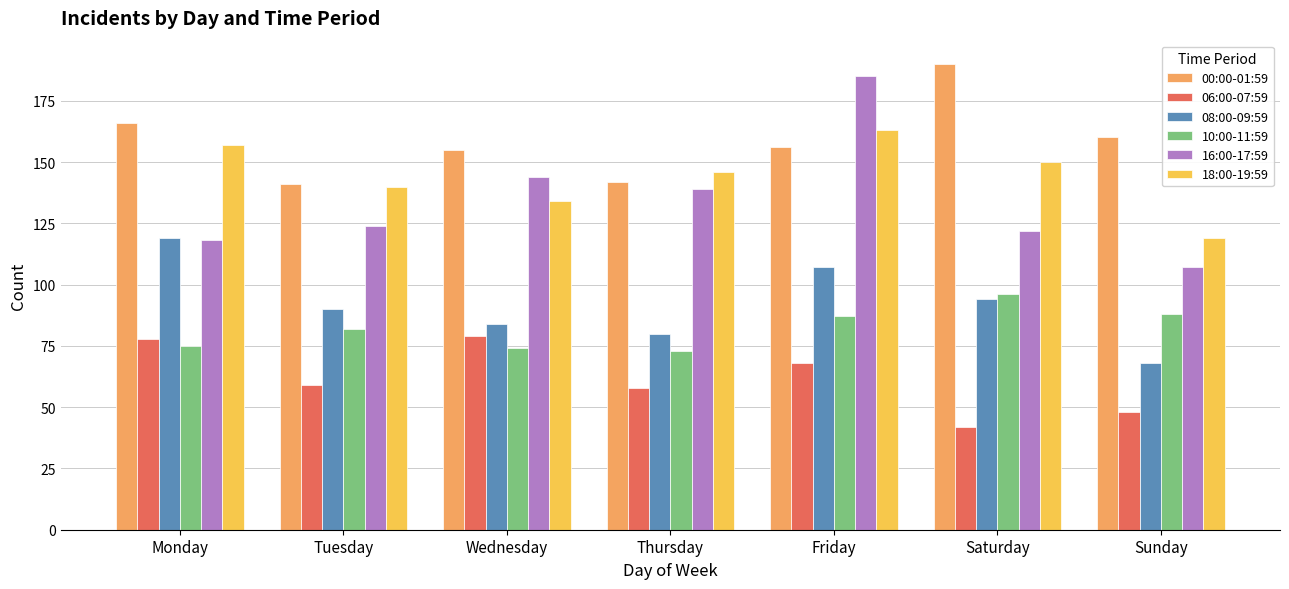

How many groups of bars are there?

7